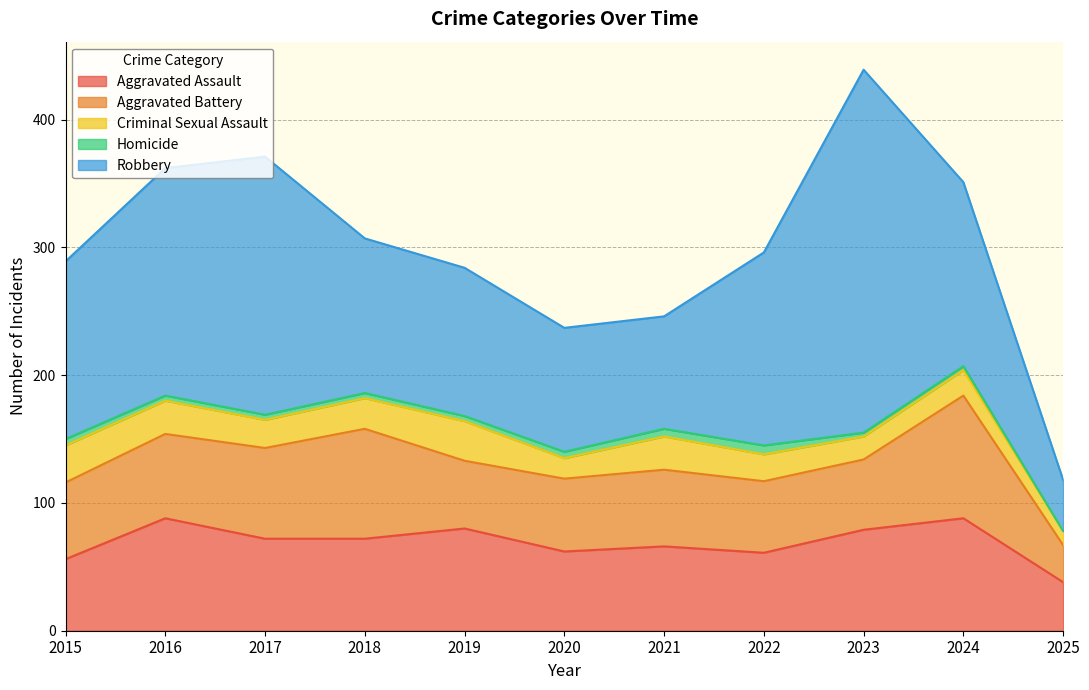

What is the highest value of the Criminal Sexual Assault series?

31